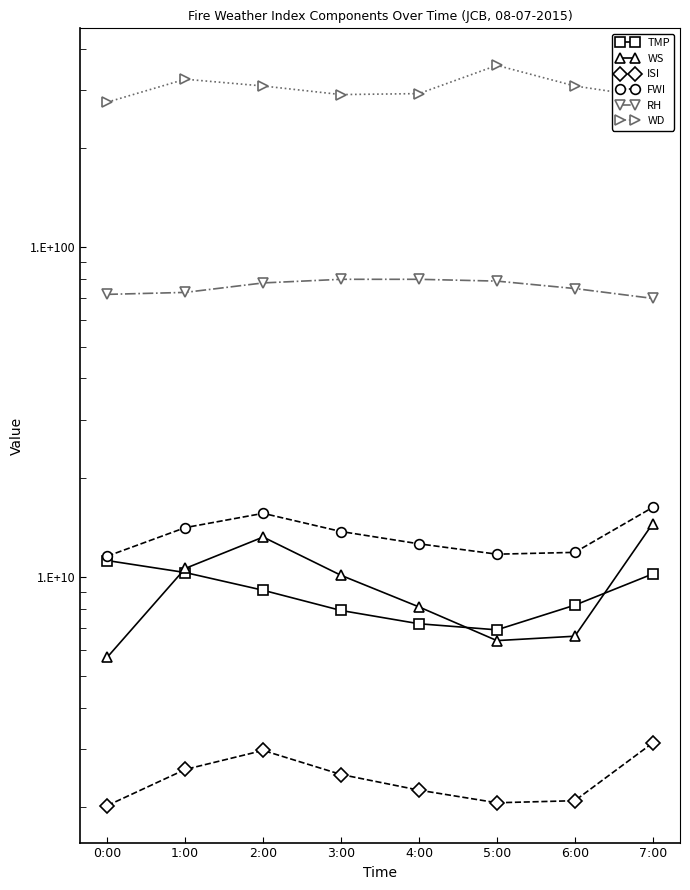

At how many categories does at least one series exceed 59?

8